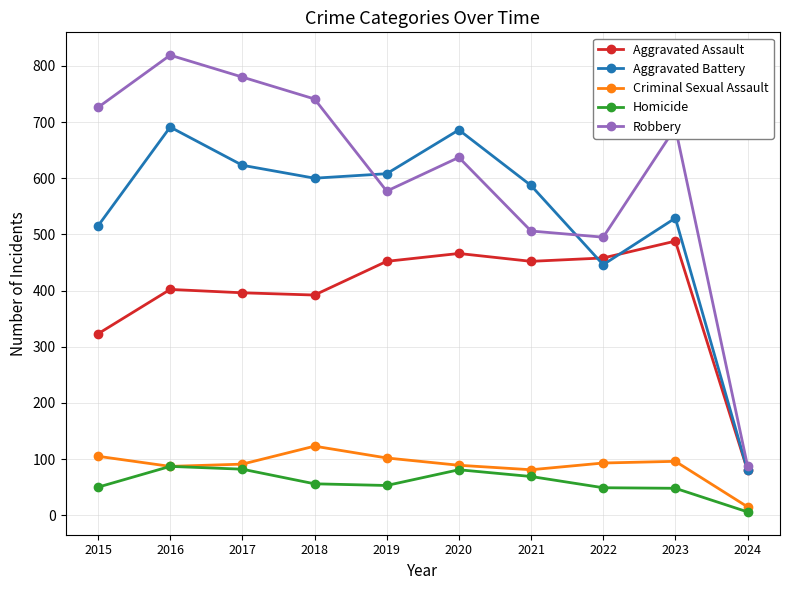

At which label does Robbery reach its peak?

2016